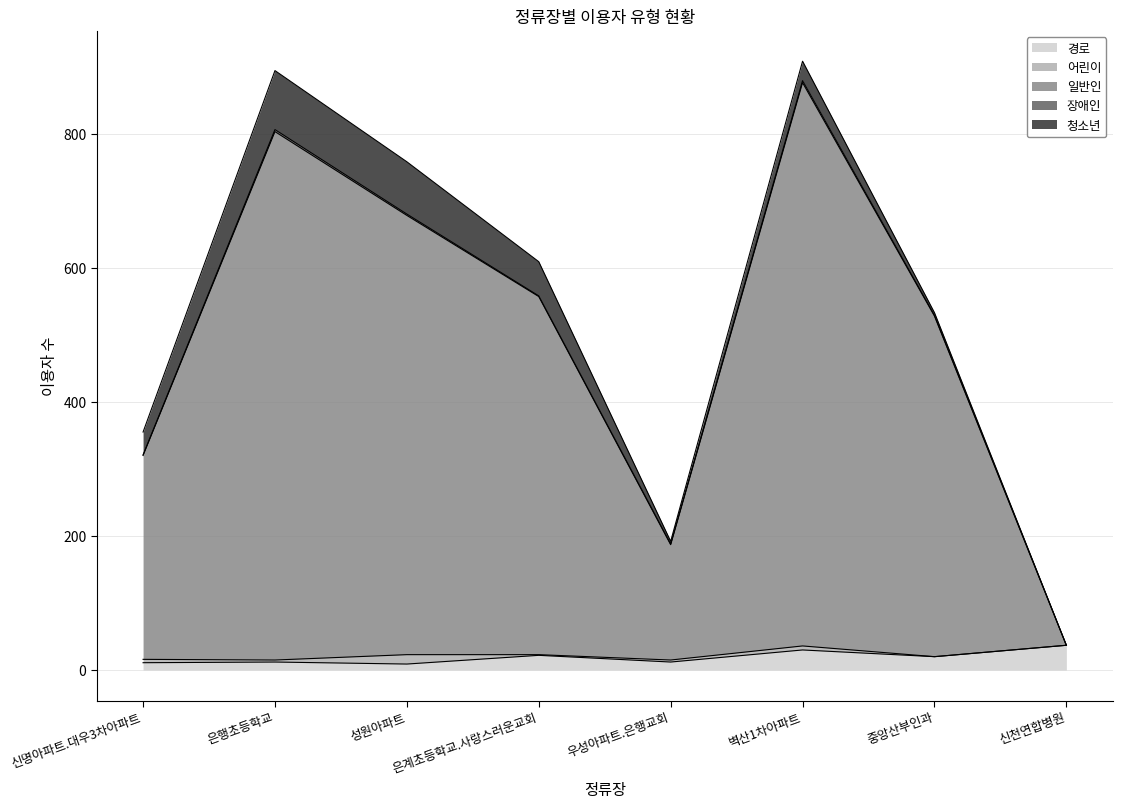

What is the difference between the second highest and minimum values in the 일반인 series?

788